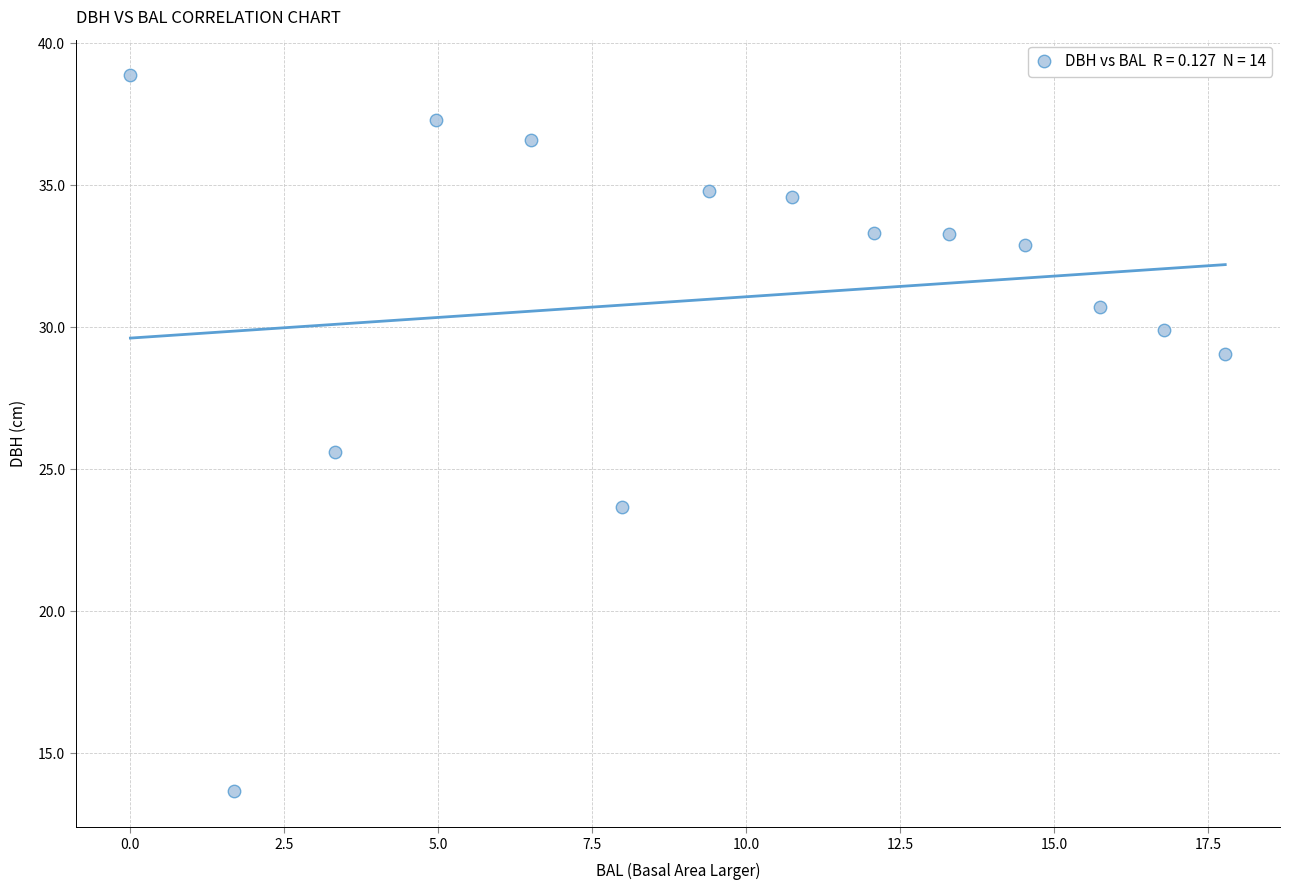

What is the range of X values (max minus min)?

17.8